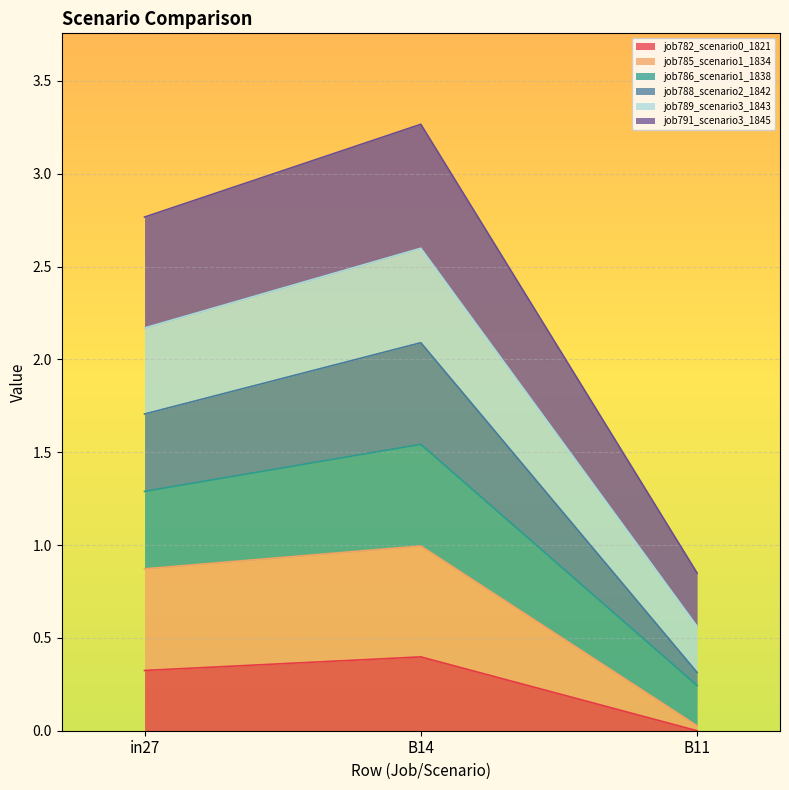

What is the total value across all series at in27?

2.8